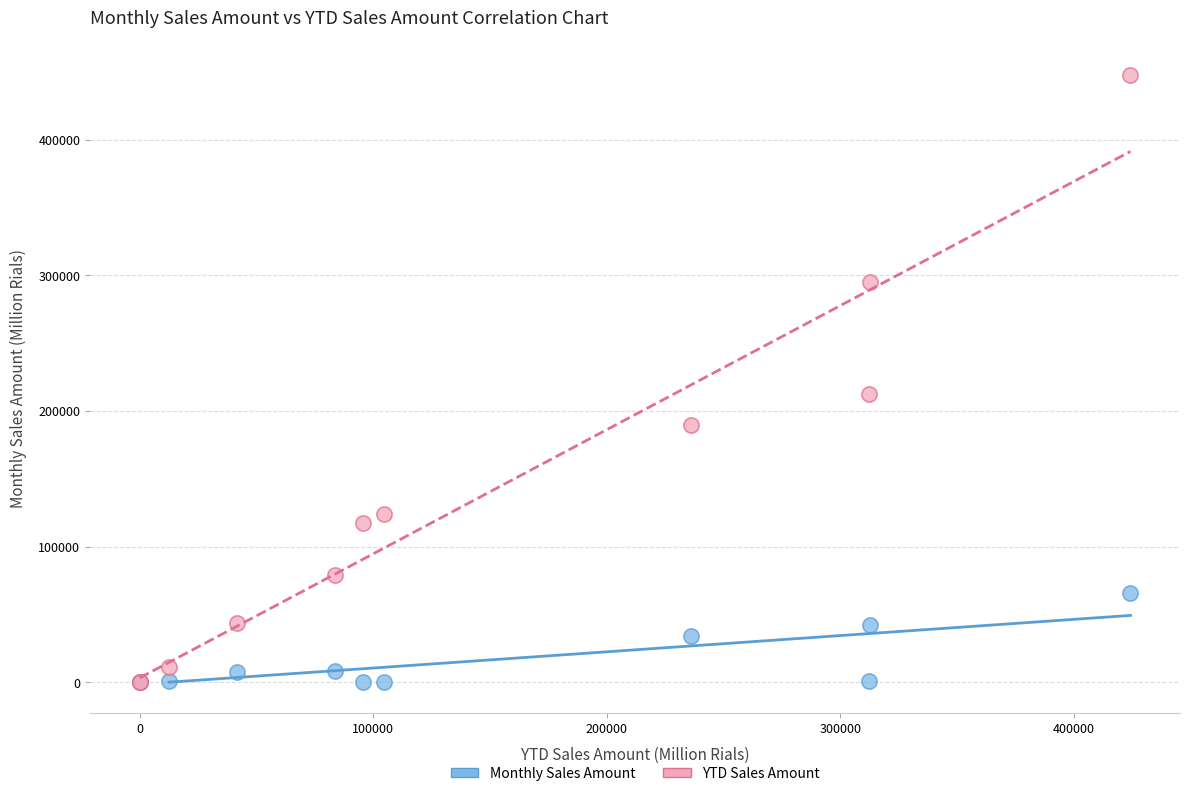

Across all series, what Y value is closest to 223817?

212319